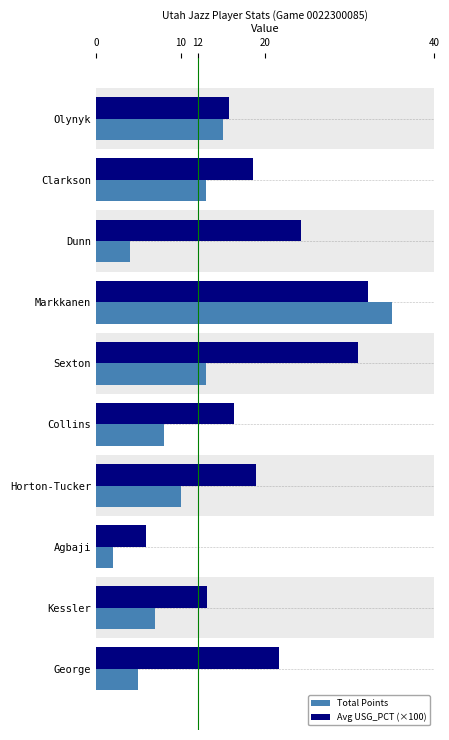

Which label corresponds to the largest value in the chart?

Markkanen